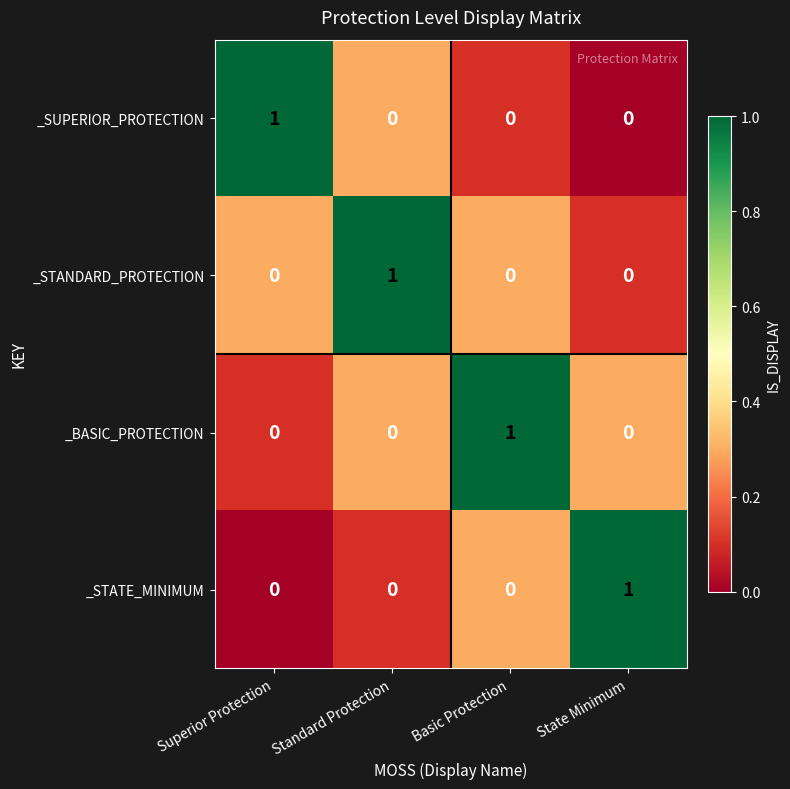

Reading left to right, list all the values displayed in this chart.

_SUPERIOR_PROTECTION: 1	0	0	0
_STANDARD_PROTECTION: 0	1	0	0
_BASIC_PROTECTION: 0	0	1	0
_STATE_MINIMUM: 0	0	0	1